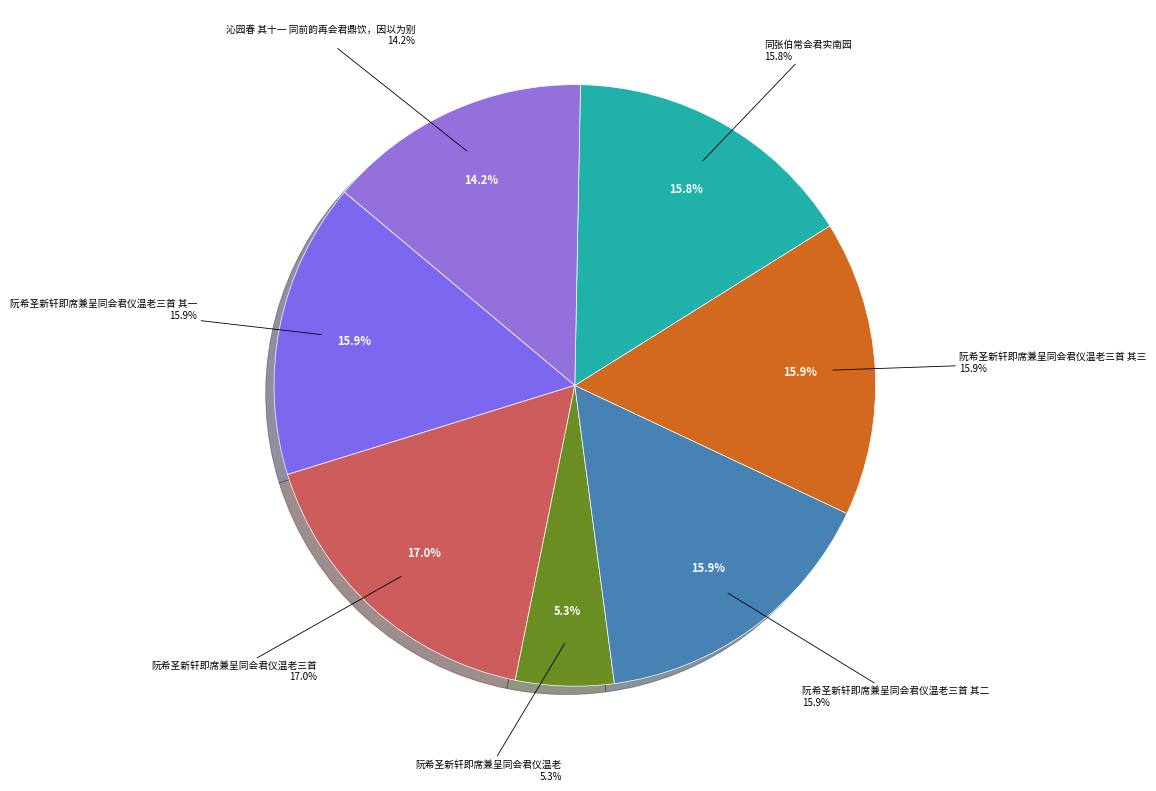

To the nearest percent, what is the average slice percentage?

14%